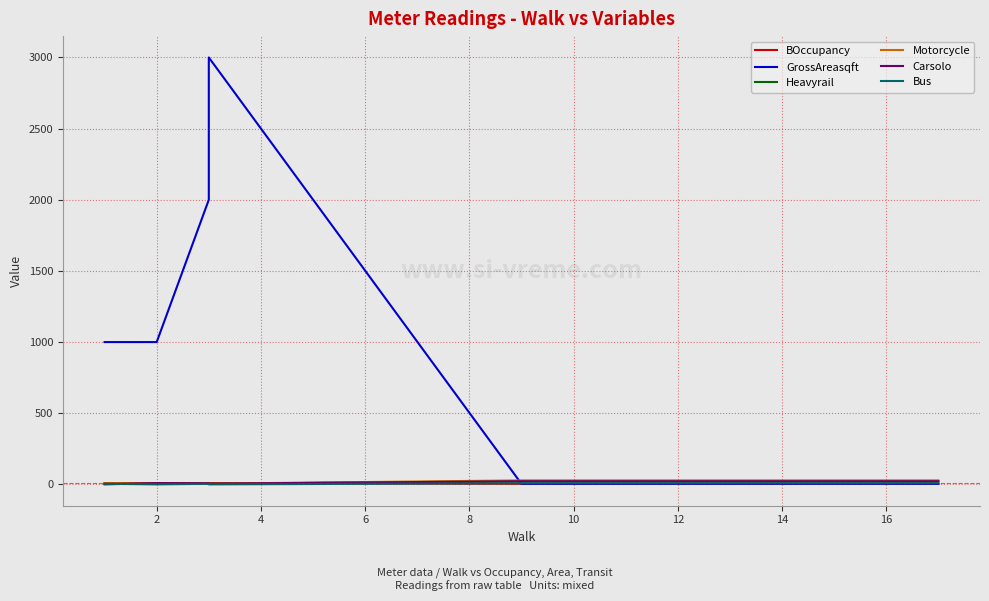

Which has a higher value, 4 or 6?

4